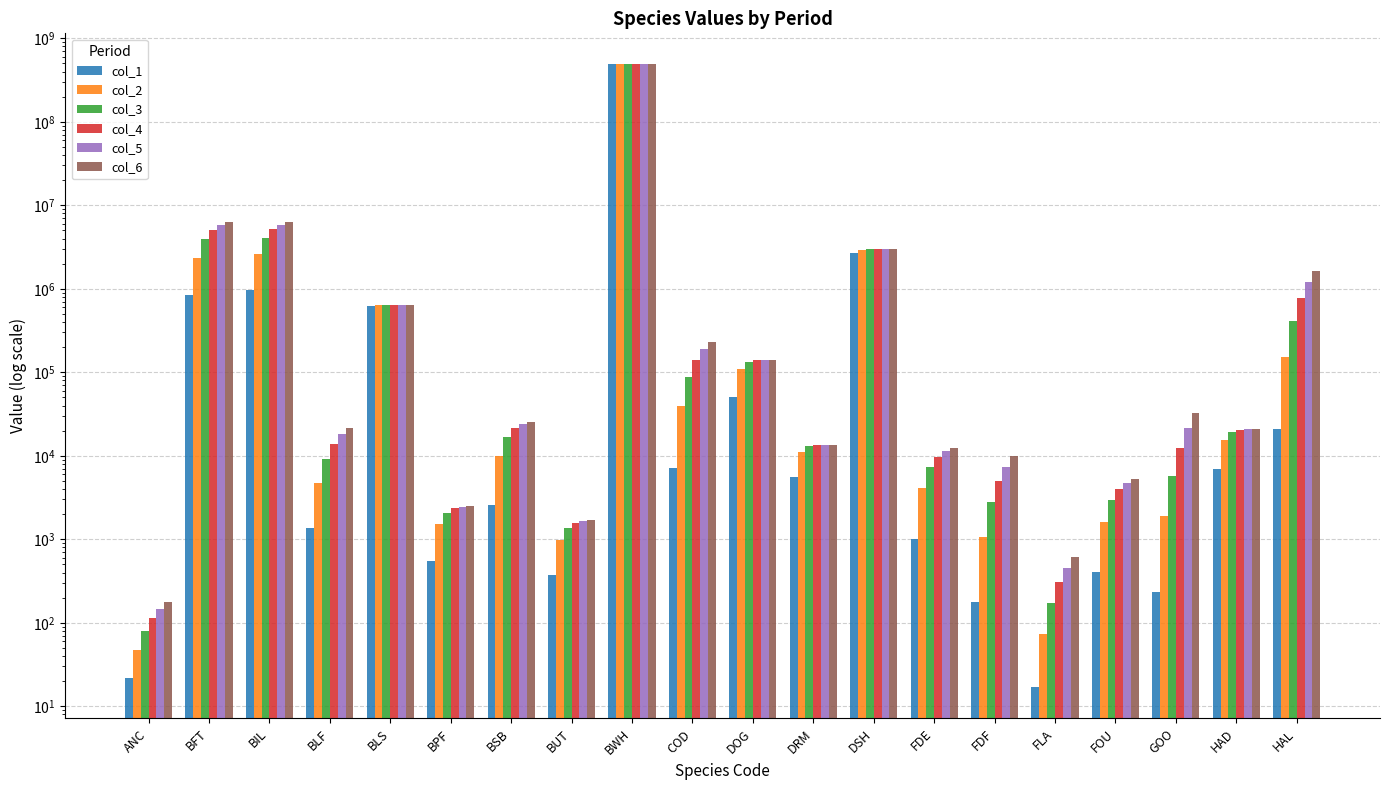

Reading right to left, extract all data points from this chart.

col_1: HAL=20730.3	HAD=6872.5	GOO=234.4	FOU=402.2	FLA=16.9	FDF=175.1	FDE=1002.1	DSH=2708916.4	DRM=5514.1	DOG=50845.7	COD=7180.8	BWH=485585088.7	BUT=372.4	BSB=2601.1	BPF=556.8	BLS=629642.5	BLF=1372.2	BIL=976156.1	BFT=852265.5	ANC=21.6
col_2: HAL=151489.9	HAD=15544.5	GOO=1883.0	FOU=1610.8	FLA=74.2	FDF=1080.3	FDE=4130.3	DSH=2950524.5	DRM=11051.3	DOG=109590.9	COD=38959.7	BWH=485585088.9	BUT=983.2	BSB=10052.8	BPF=1514.6	BLS=639268.1	BLF=4773.5	BIL=2614830.3	BFT=2331317.0	ANC=47.2
col_3: HAL=414721.8	HAD=19156.3	GOO=5798.4	FOU=2933.2	FLA=173.8	FDF=2767.4	FDE=7384.3	DSH=2959156.0	DRM=12938.1	DOG=131935.0	COD=87542.1	BWH=485585088.9	BUT=1370.2	BSB=16834.1	BPF=2084.4	BLS=639330.7	BLF=9250.9	BIL=4088814.9	BFT=3894973.3	ANC=78.9
col_4: HAL=777678.2	HAD=20346.3	GOO=12275.2	FOU=3995.1	FLA=305.0	FDF=4984.3	FDE=9798.8	DSH=2959455.5	DRM=13463.2	DOG=138730.4	COD=140222.1	BWH=485585088.9	BUT=1560.5	BSB=21301.0	BPF=2344.5	BLS=639331.1	BLF=13861.0	BIL=5144971.0	BFT=5074546.1	ANC=113.0
col_5: HAL=1195505.8	HAD=20714.2	GOO=21262.0	FOU=4740.6	FLA=454.3	FDF=7442.0	FDE=11353.8	DSH=2959465.9	DRM=13602.5	DOG=140682.4	COD=188924.6	BWH=485585088.9	BUT=1646.1	BSB=23891.4	BPF=2453.2	BLS=639331.1	BLF=18055.9	BIL=5827872.8	BFT=5865766.5	ANC=147.0
col_6: HAL=1629150.9	HAD=20826.0	GOO=32506.6	FOU=5229.5	FLA=609.9	FDF=9911.9	FDE=12289.0	DSH=2959466.2	DRM=13638.9	DOG=141234.5	COD=230150.0	BWH=485585088.9	BUT=1683.2	BSB=25309.0	BPF=2497.2	BLS=639331.1	BLF=21609.5	BIL=6247016.4	BFT=6365769.0	ANC=179.1